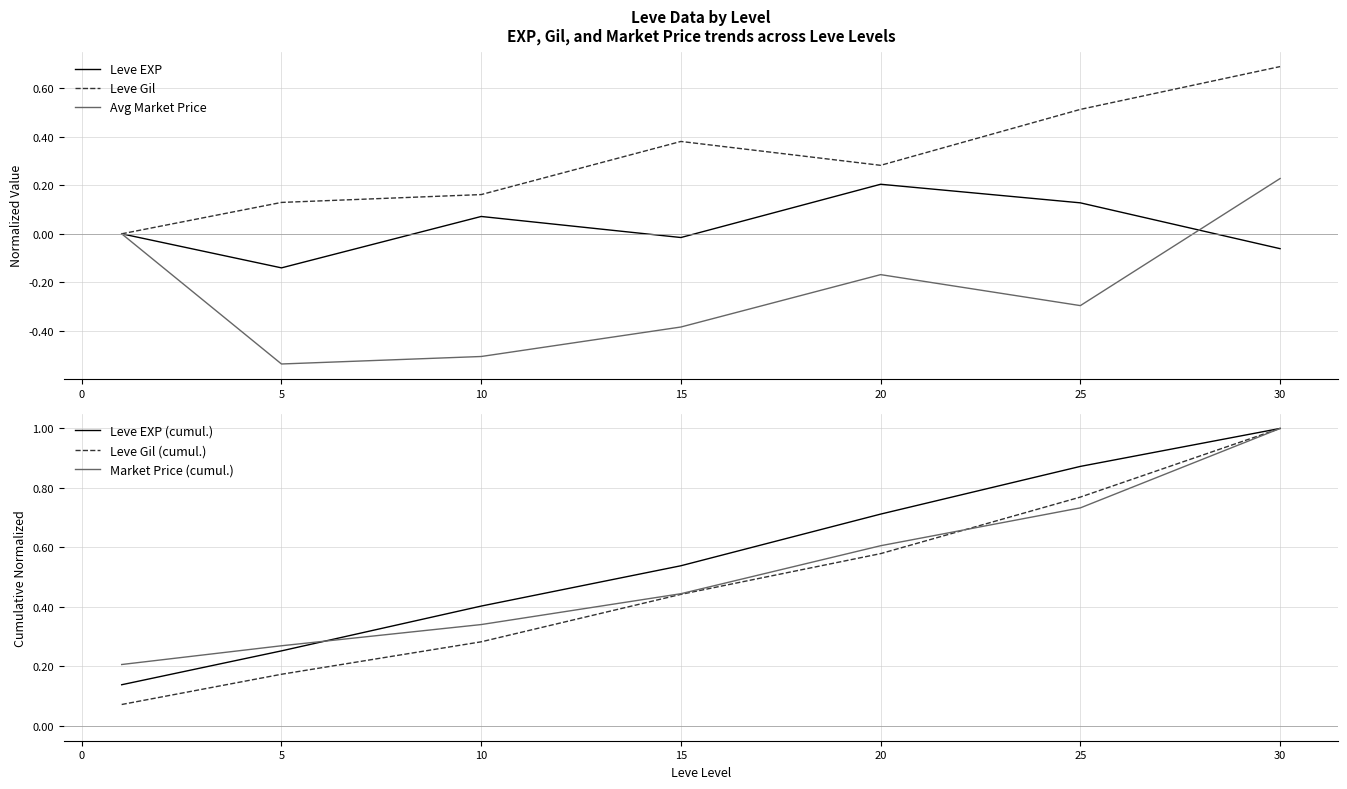

What is the value of the Leve Gil point at the 6th from the left?

0.5